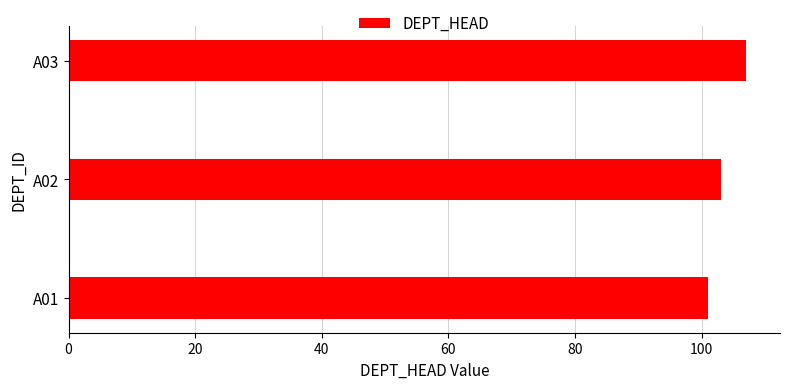

Are the bars horizontal?

Yes